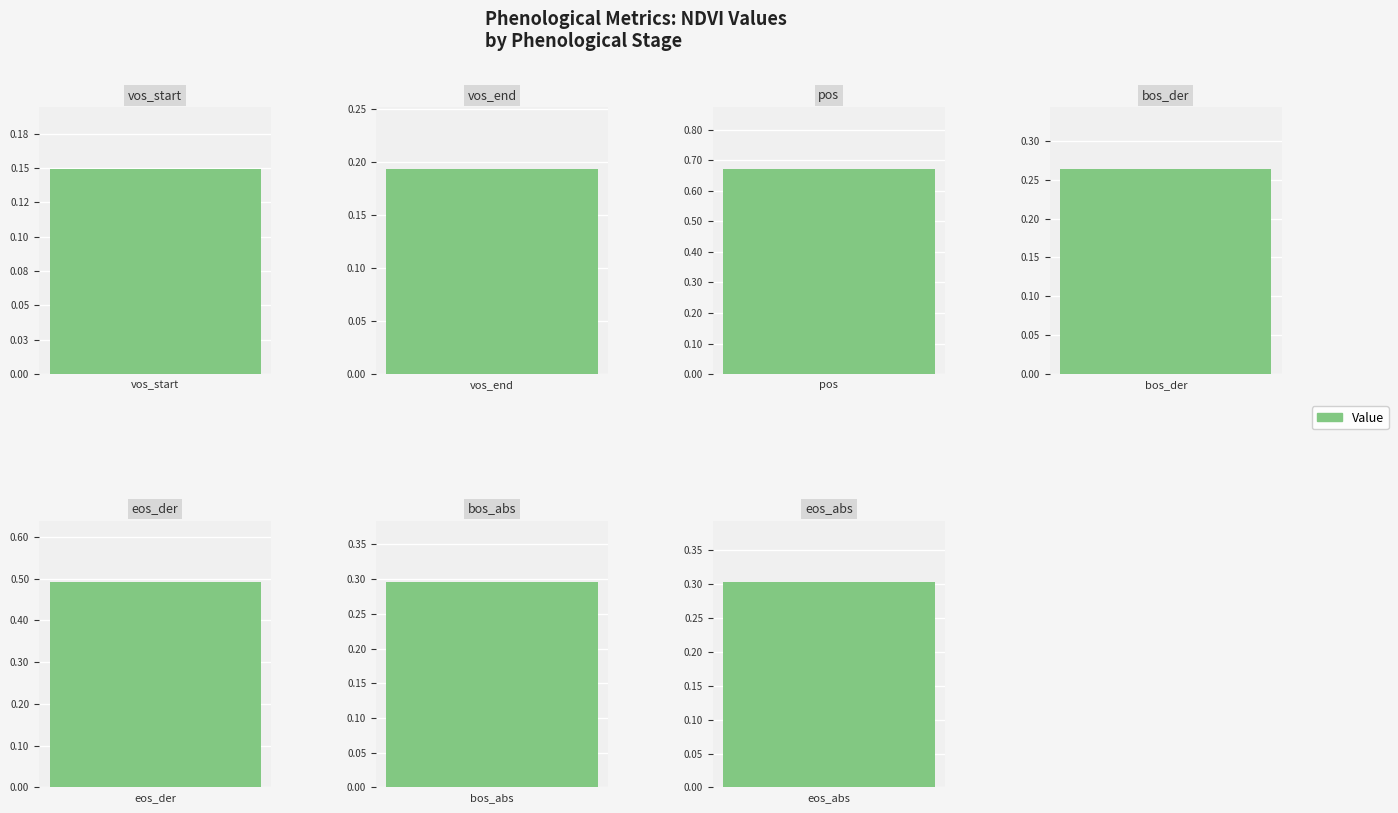

What is the average value?

0.3